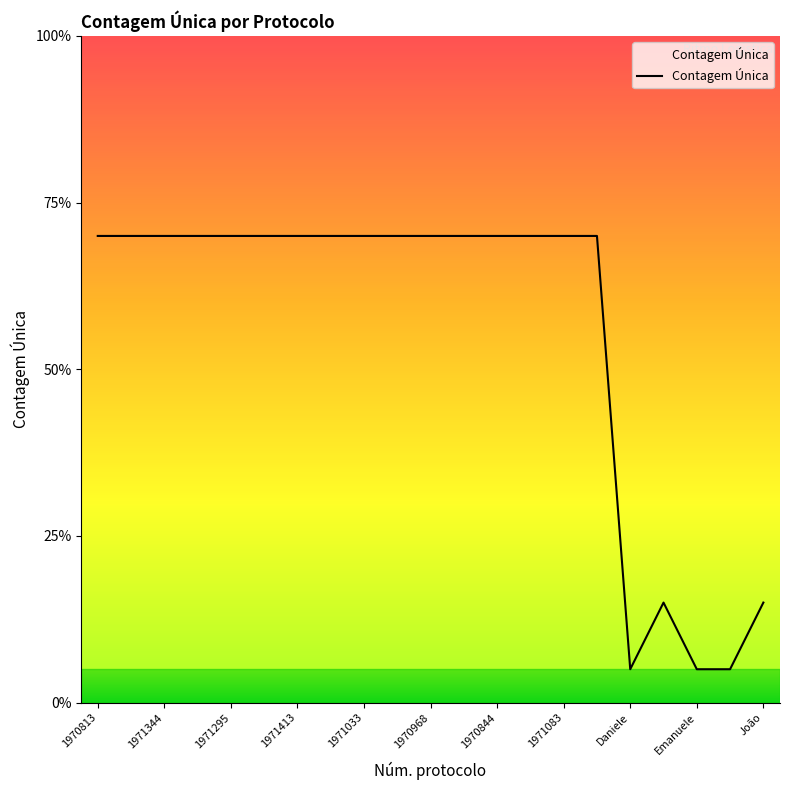

What is the label of the 13th point from the left?

1970844